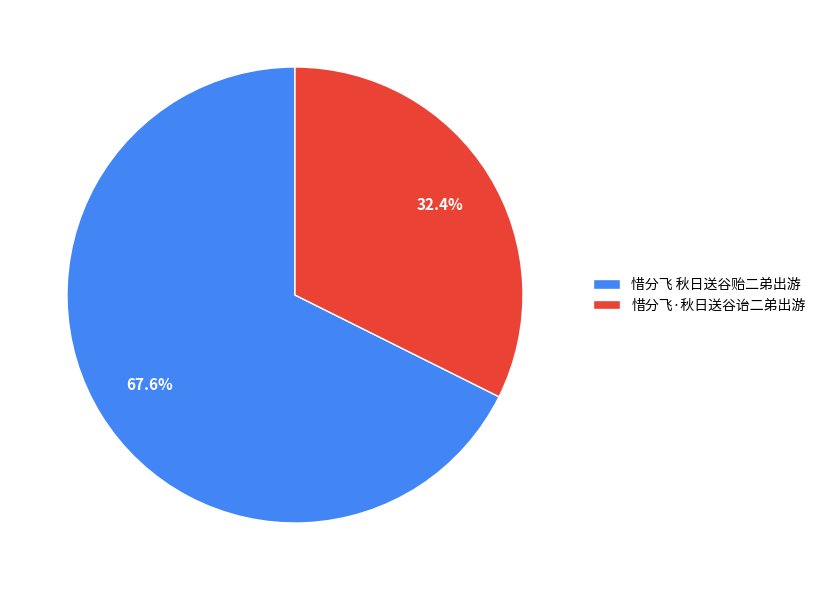

Approximately how many times larger is the value at 惜分飞 秋日送谷贻二弟出游 compared to 惜分飞·秋日送谷诒二弟出游?

2.1